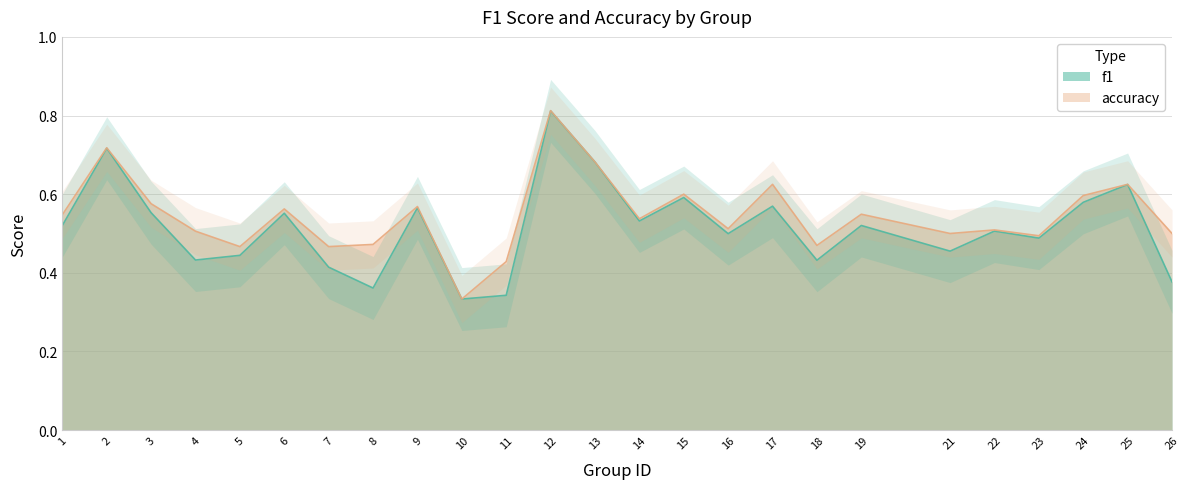

Rank the series at 1 from lowest to highest value.

f1, accuracy